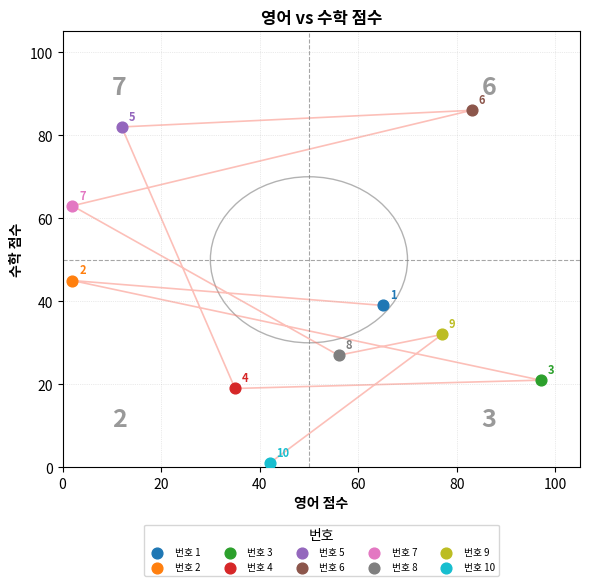

What are all the series names shown in the legend?

번호 1, 번호 2, 번호 3, 번호 4, 번호 5, 번호 6, 번호 7, 번호 8, 번호 9, 번호 10